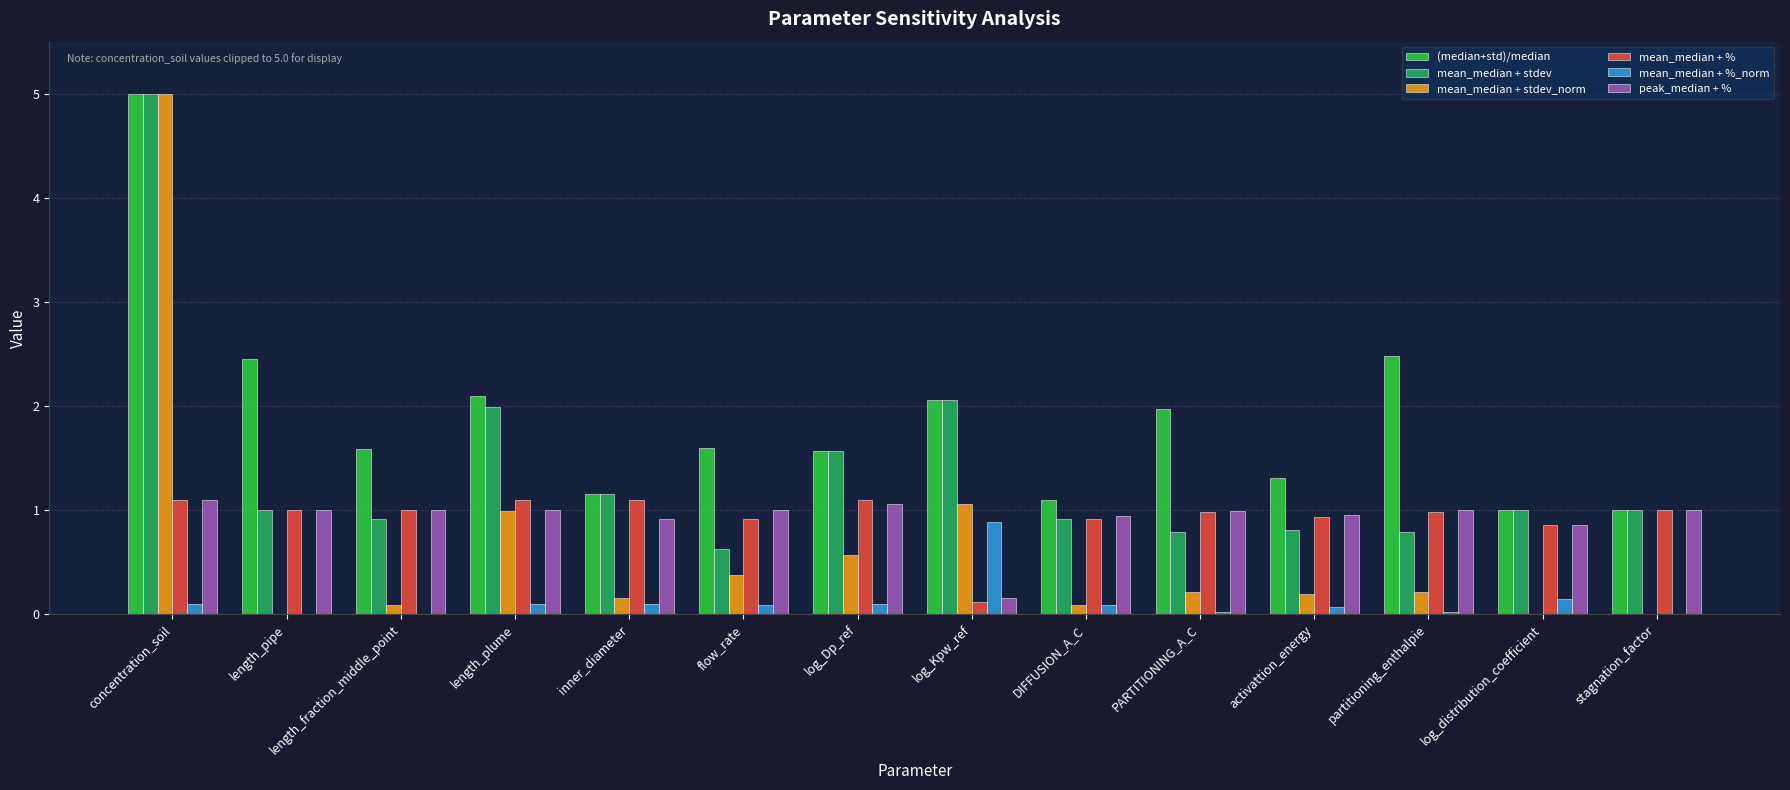

Which series has the widest spread of values?

mean_median + stdev_norm